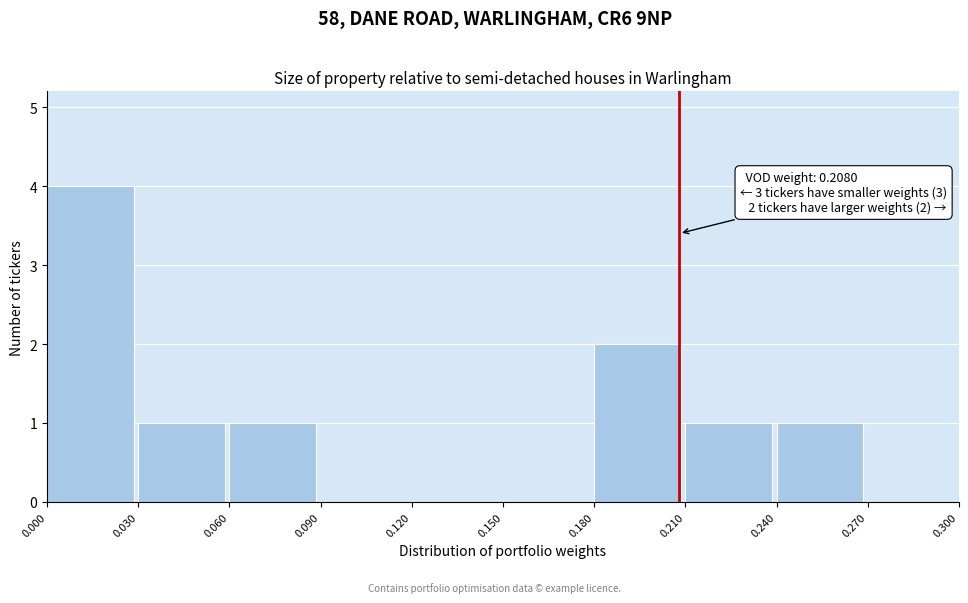

Which range on the x-axis has the tallest bar?

0.000 to 0.030